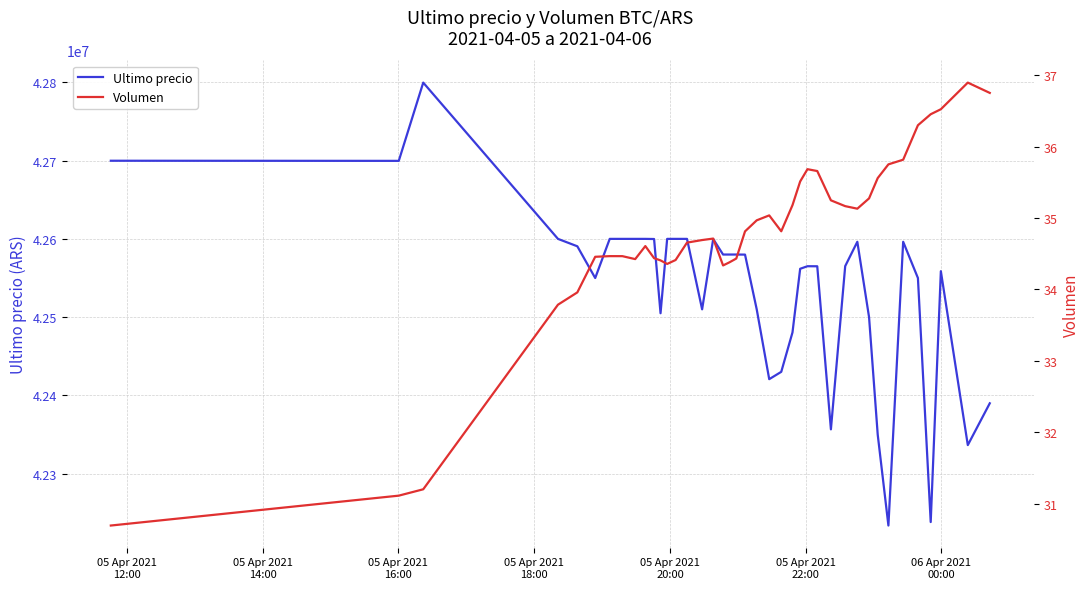

True or false: Ultimo precio and Volumen intersect in this chart.

False